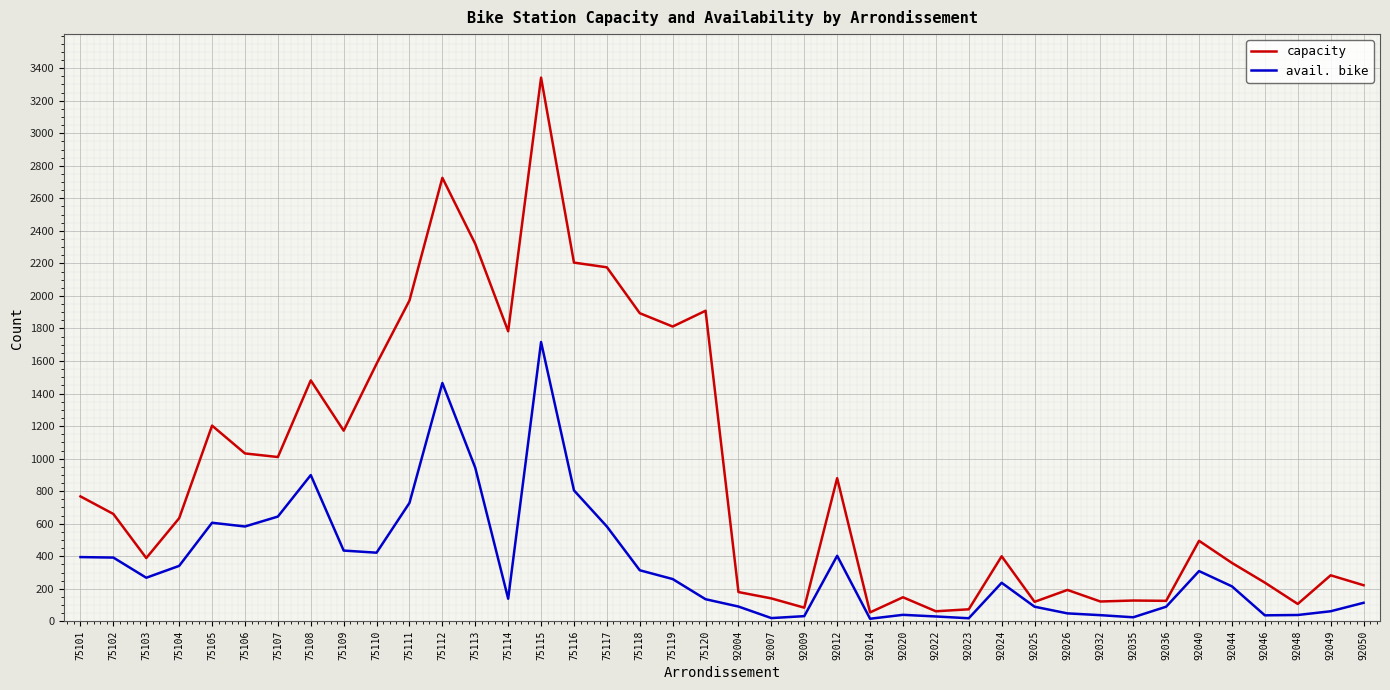

Which series has the largest total across all categories?

capacity